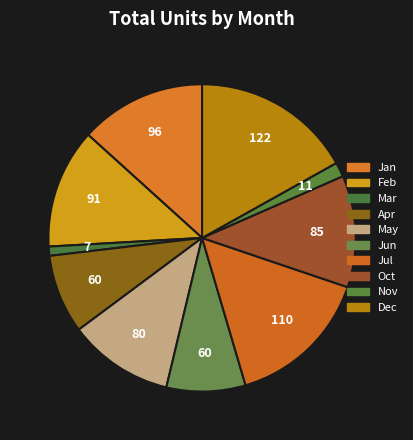

How many slices are in this pie chart?

10